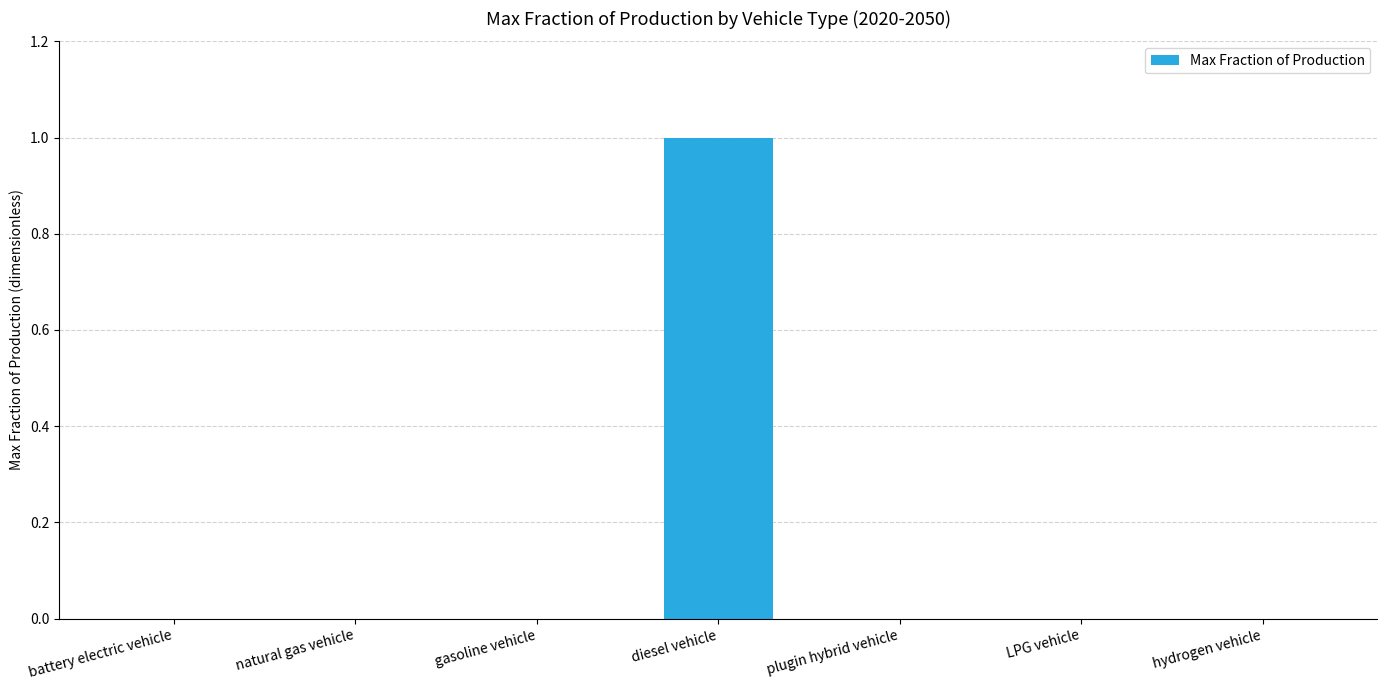

Which category has the highest value across all series?

diesel vehicle